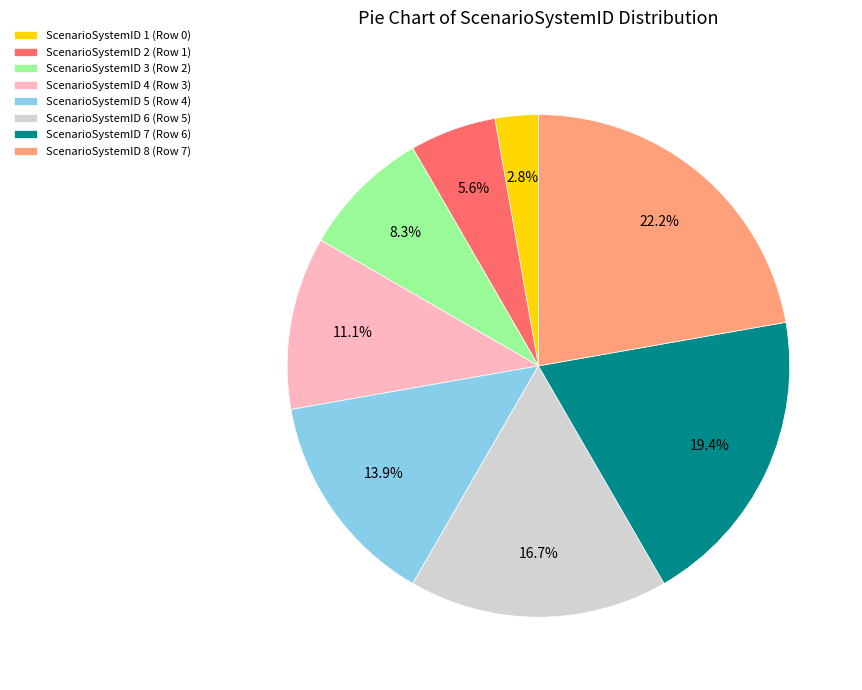

What is the smallest slice in the pie chart?

ScenarioSystemID 1 (Row 0)